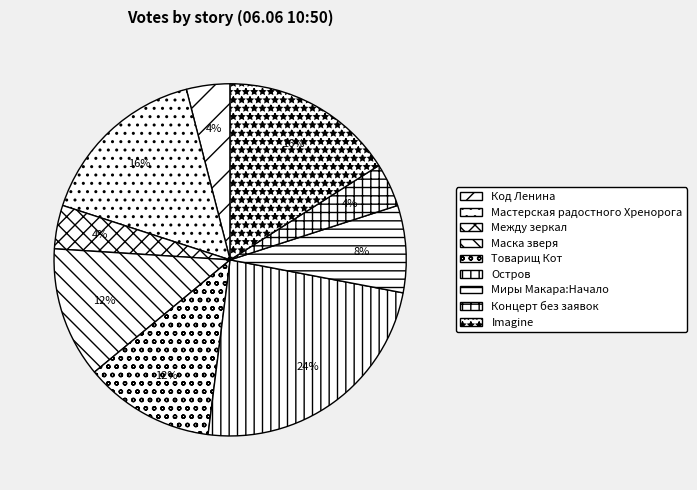

Rank the categories by value from highest to lowest.

Остров, Мастерская радостного Хренорога, Imagine, Маска зверя, Товарищ Кот, Миры Макара:Начало, Код Ленина, Между зеркал, Концерт без заявок